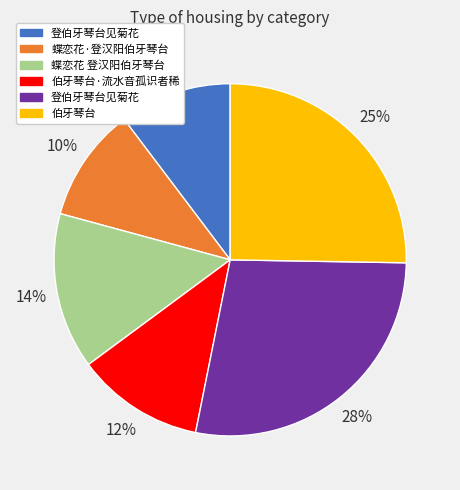

Is there any slice that represents more than half of the pie?

No